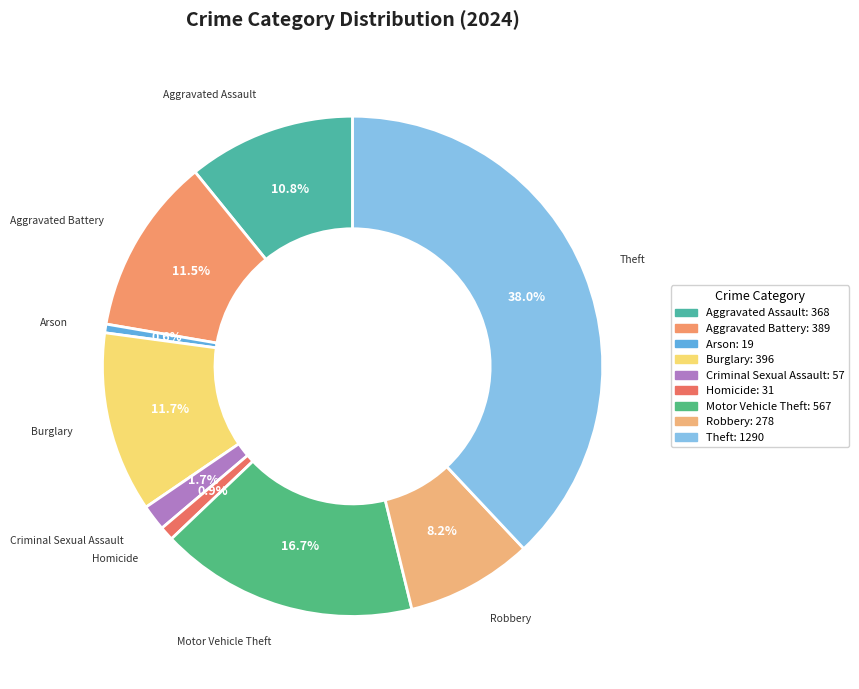

What percentage is NOT represented by Aggravated Assault?

89.2%